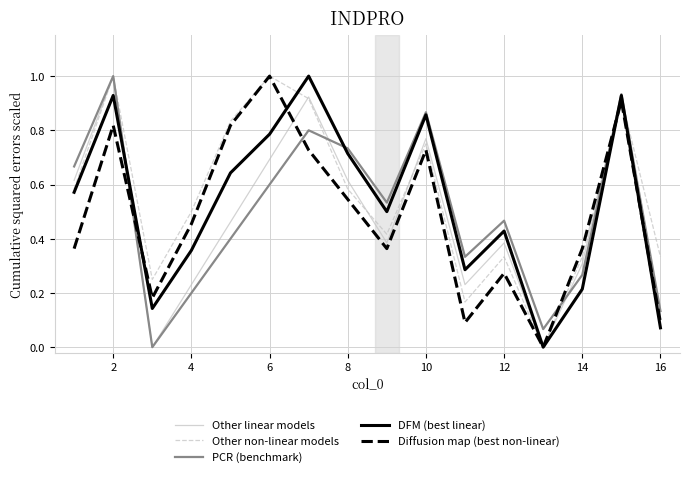

What is the maximum value for Other linear models?

1.0